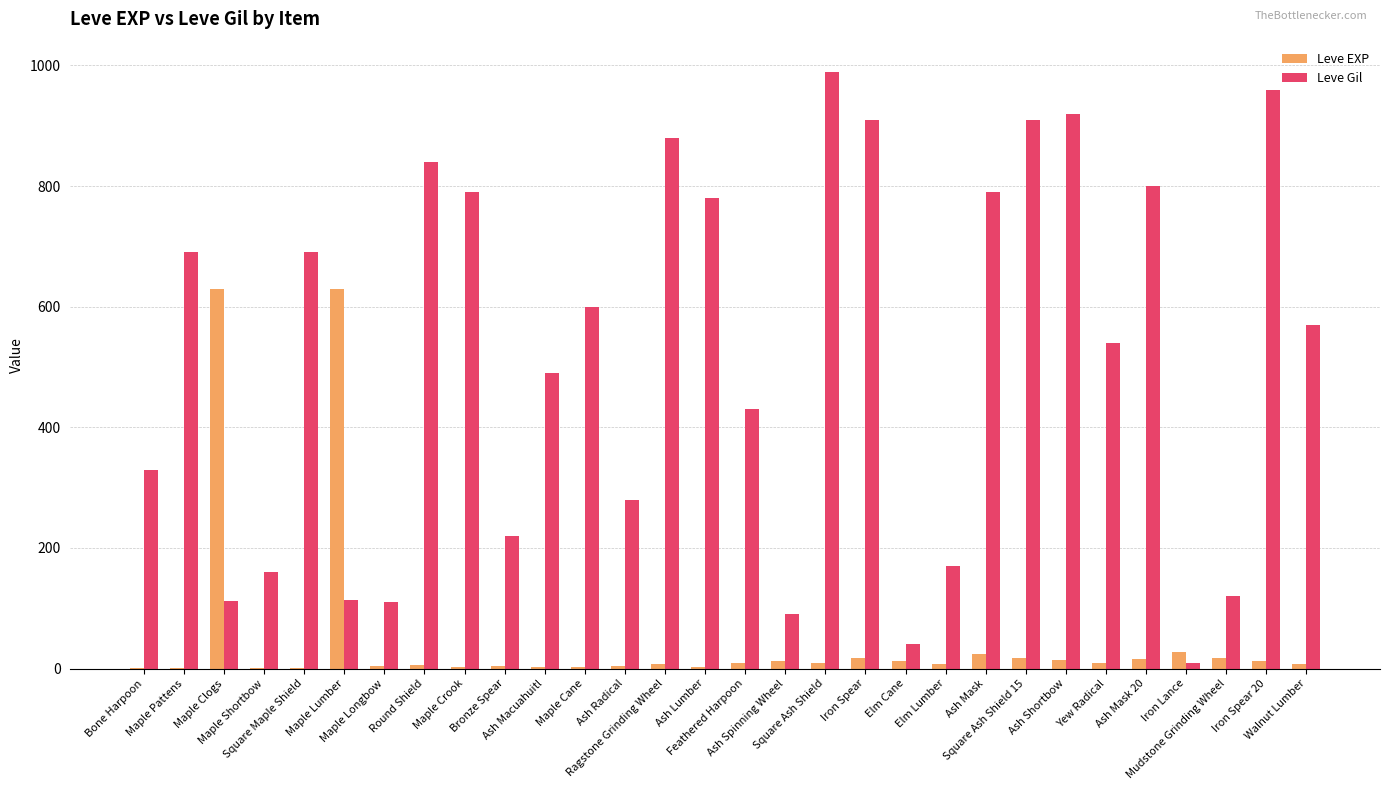

What is the sum of all Leve EXP values?

1515